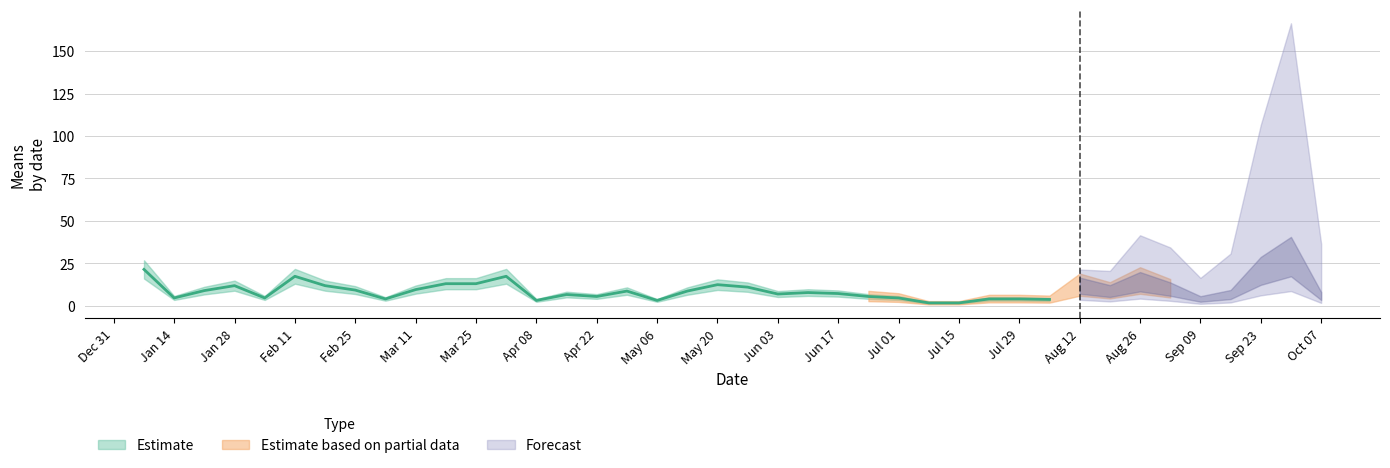

What is the sum of the values at 2018-09-16 and 2018-04-01?

24.1